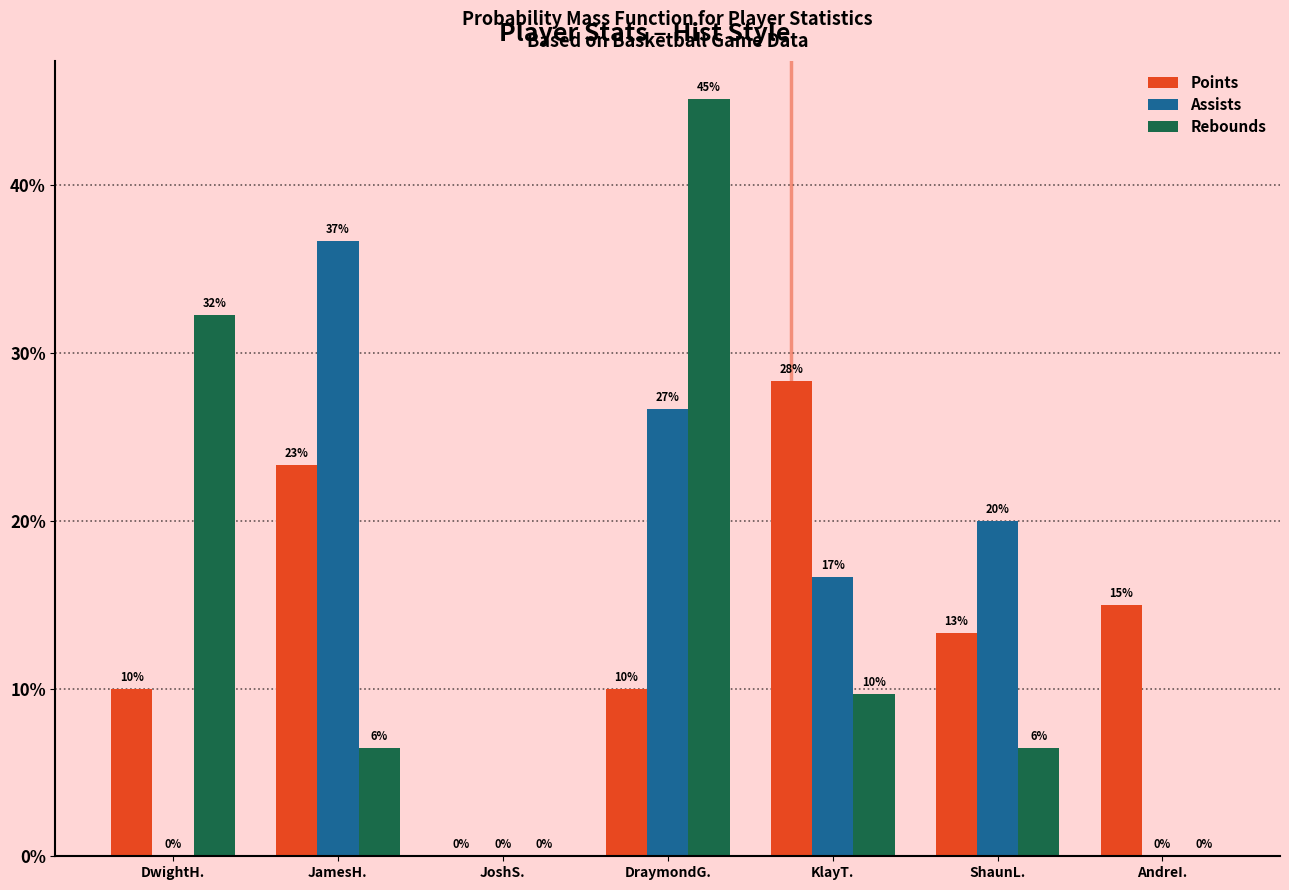

At which label is Points closest to 14?

ShaunL.